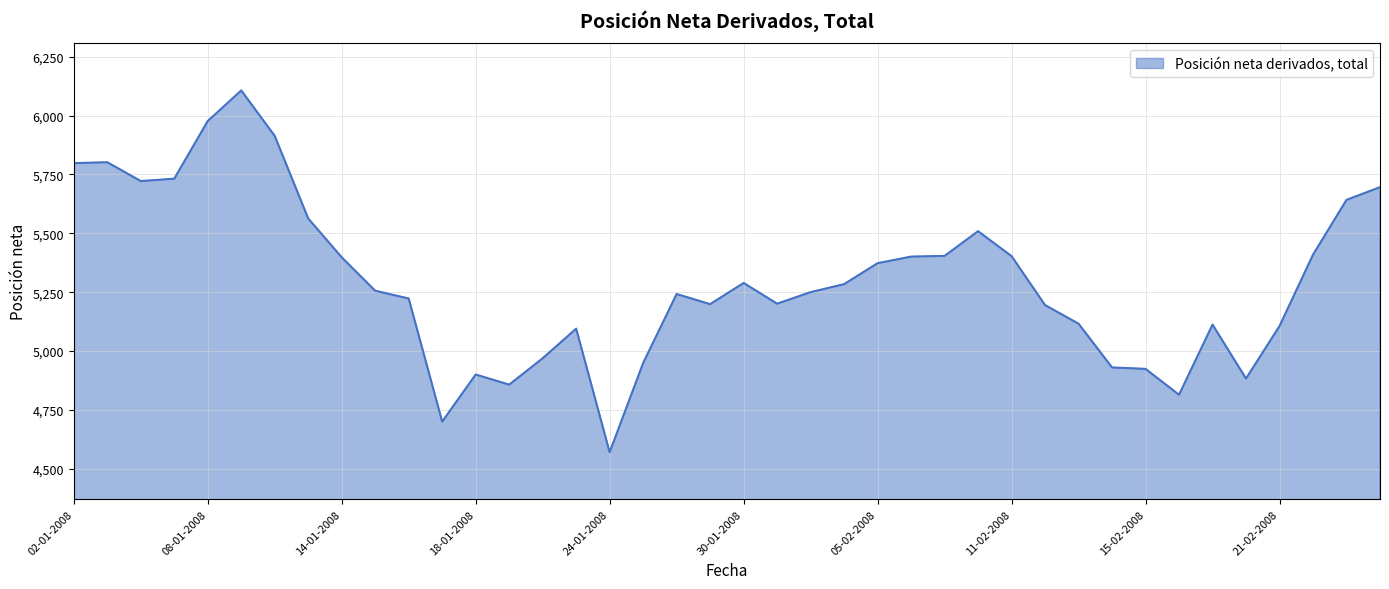

What is the difference between the maximum and minimum values?

1537